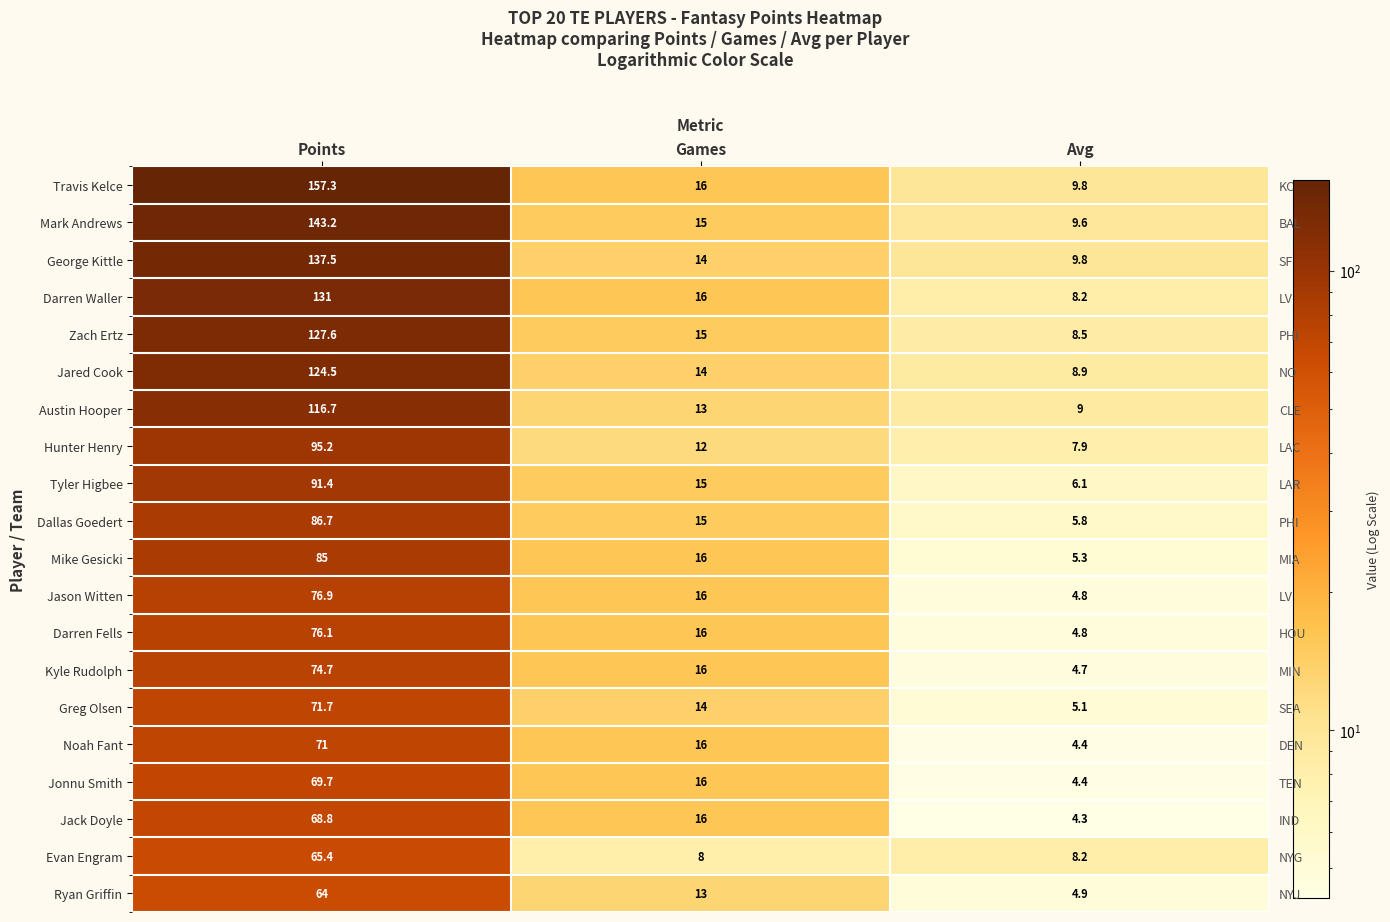

What is the difference between the maximum and second lowest values in the Tyler Higbee series?

76.4